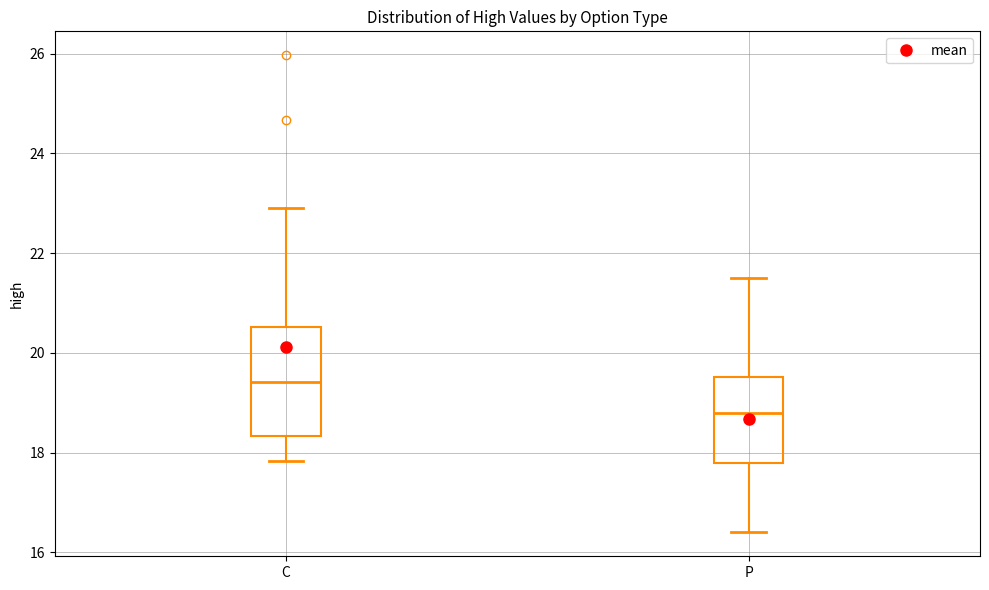

Reading left to right, transcribe this box plot: for each box, give where its median line is, the range the box spans, and where its two whiskers end, as read against the y-axis. The values are not printed on the chart, so give them approximately, as read against the axis.

C: median 19.4, box 18.4 to 20.6, whiskers 17.8 to 23.0
P: median 18.8, box 17.8 to 19.6, whiskers 16.4 to 21.6